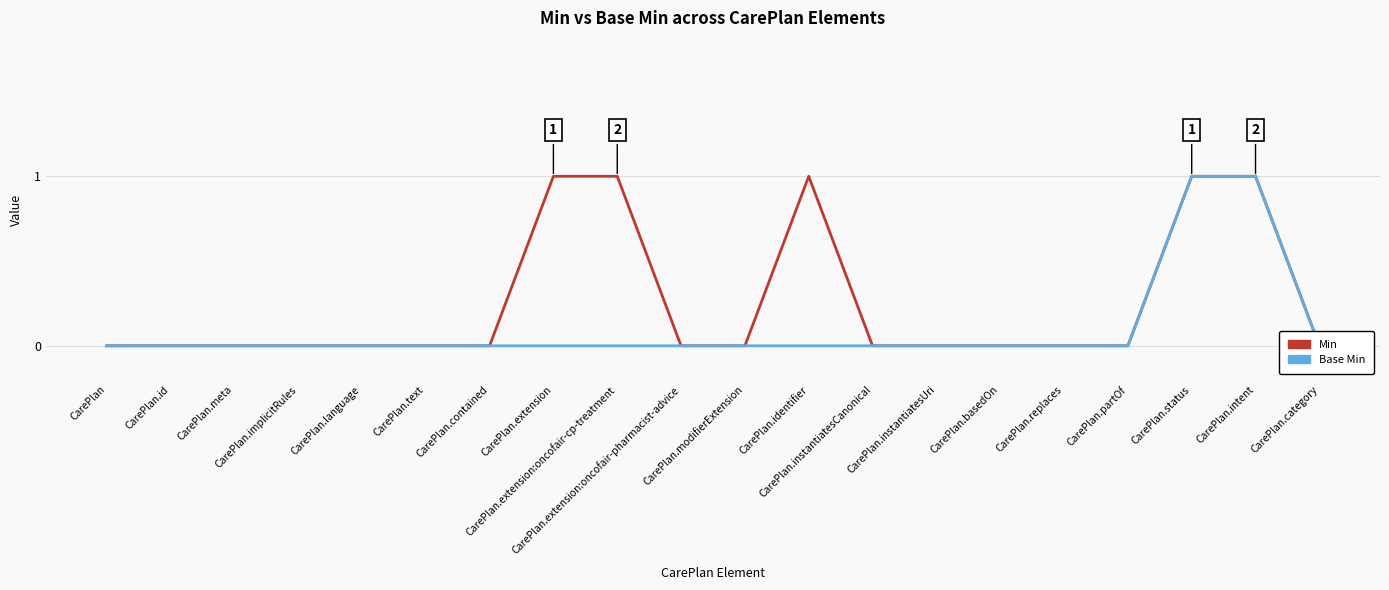

Rank the series by their maximum value, from lowest to highest.

Min, Base Min